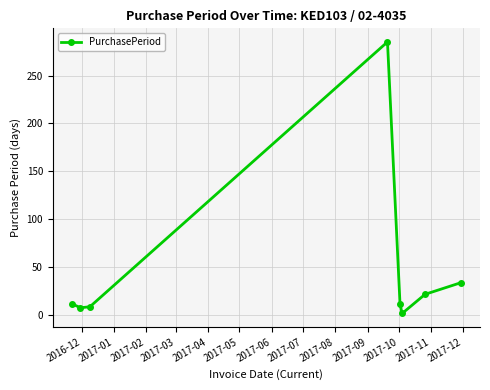

How many interior local valleys (lower than both neighbors) does the data have?

2